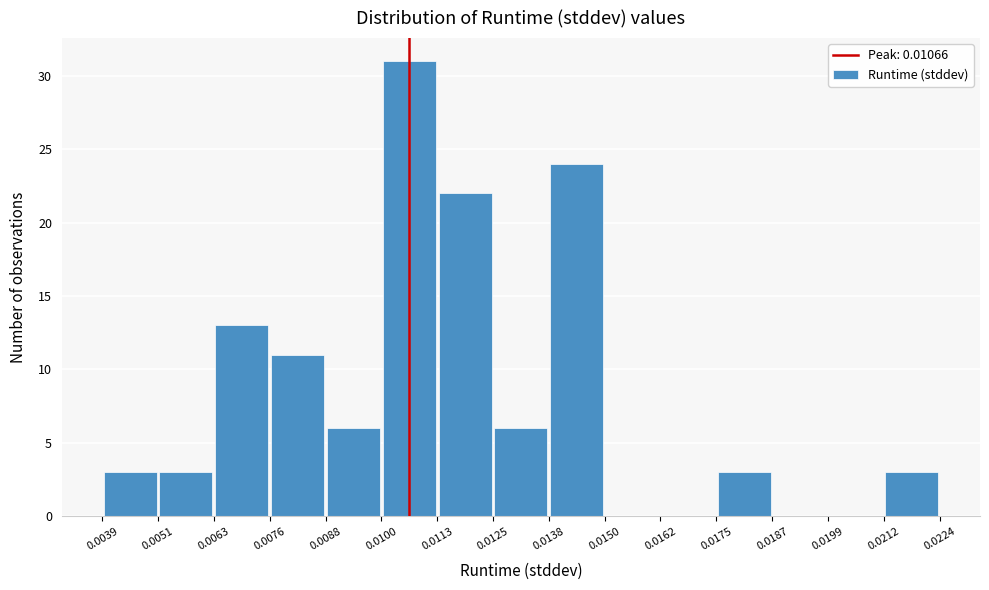

What is the height of the bar covering 0.0138 to 0.0150 on the x-axis? The values are not printed on the chart, so give them approximately, as read against the axis.

24